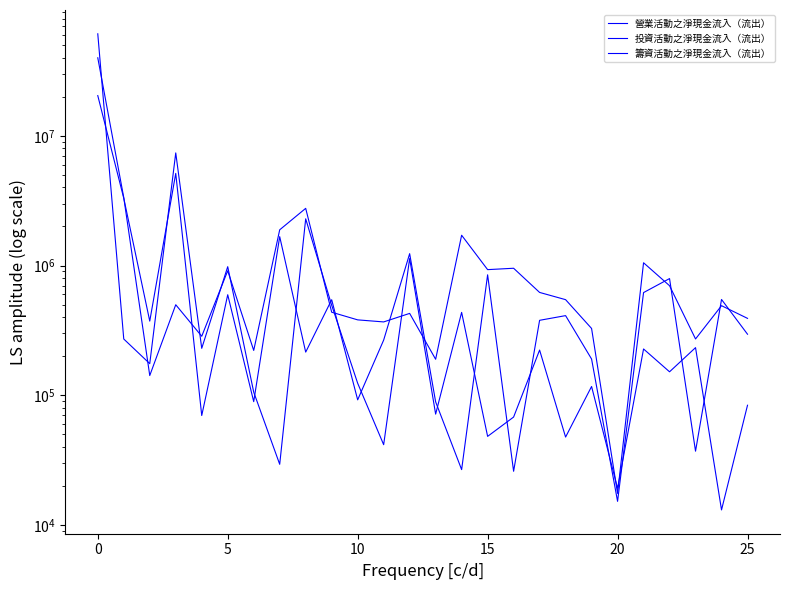

True or false: 營業活動之淨現金流入（流出） has a value of 293593 at 13.

False